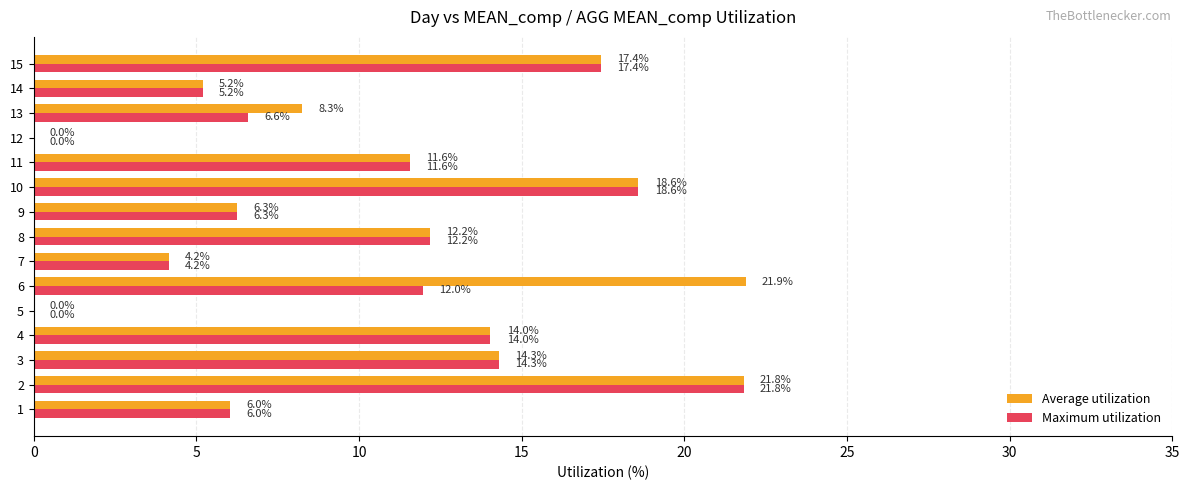

At which category does the chart reach its peak across all series?

6